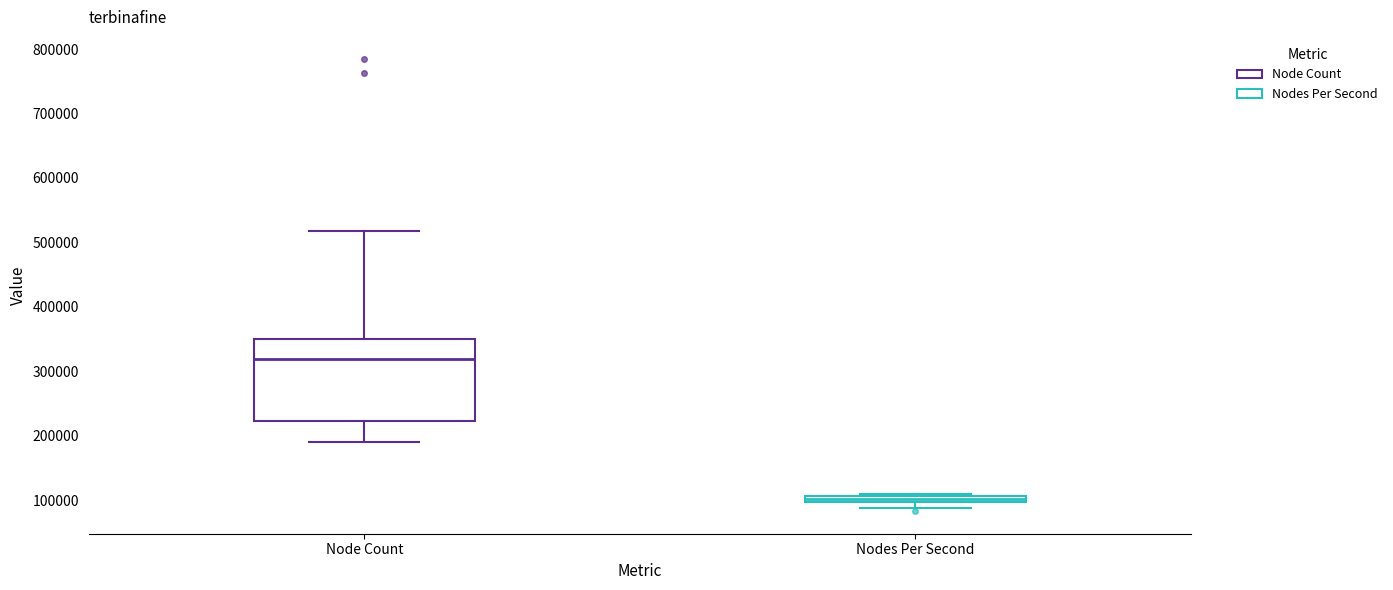

Which box has the highest median line?

Node Count